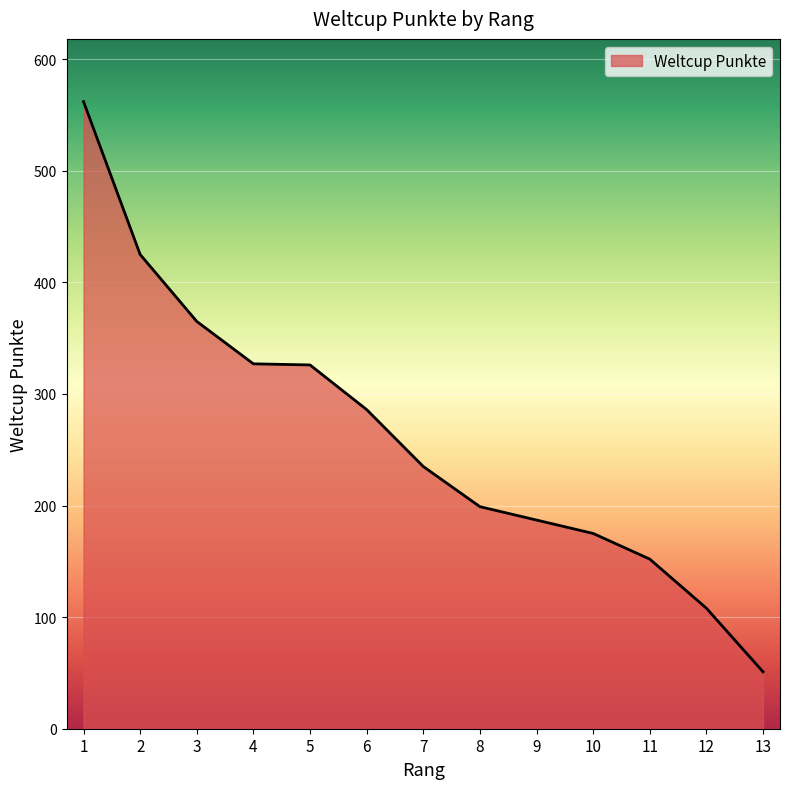

Read the value at 7, to the nearest 50.

250